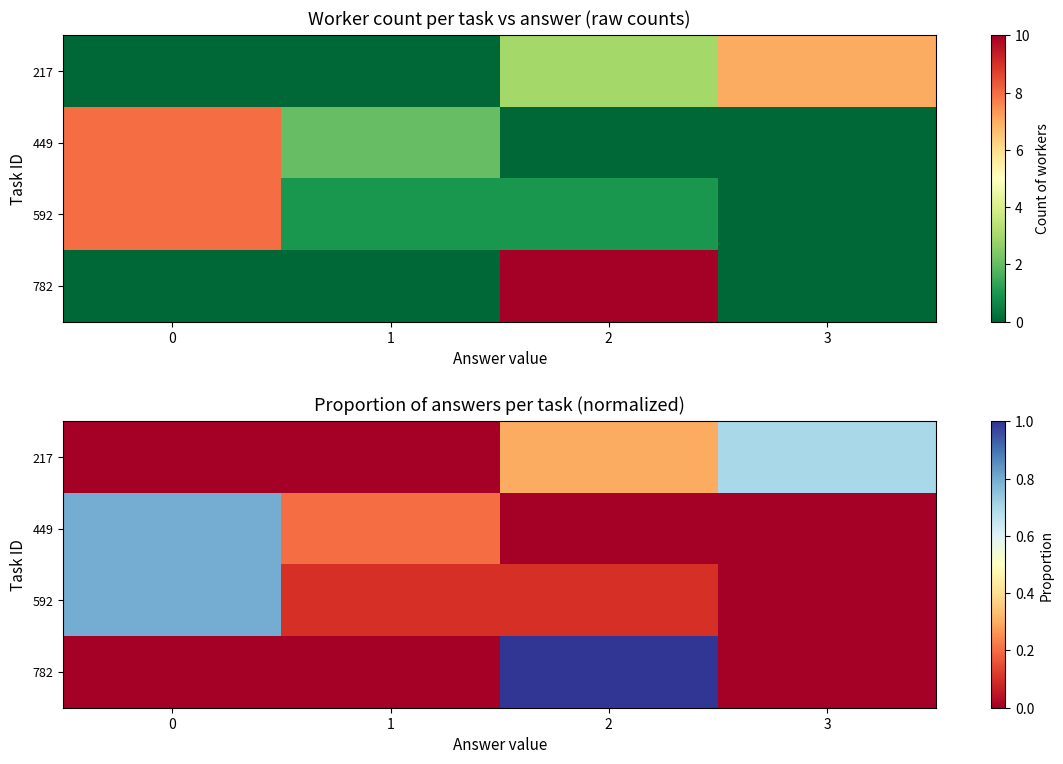

Reading left to right, what are all the values shown in this chart?

row_0: 0.0	0.0	0.3	0.7
row_1: 0.8	0.2	0.0	0.0
row_2: 0.8	0.1	0.1	0.0
row_3: 0.0	0.0	1.0	0.0